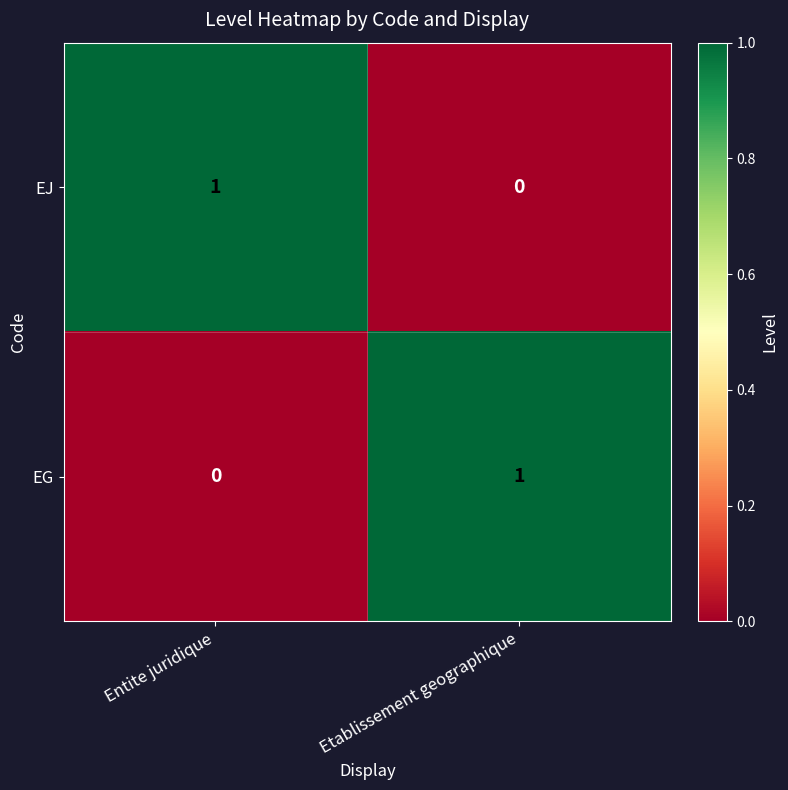

True or false: EJ has a value of 1 at Etablissement geographique.

False